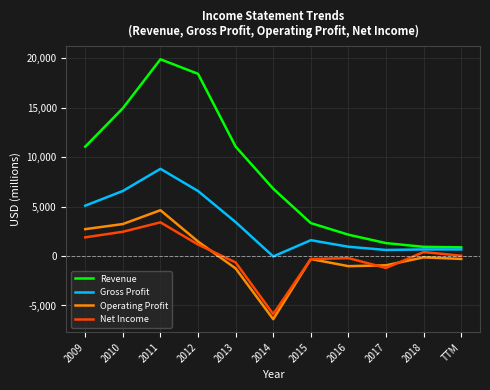

True or false: Gross Profit and Net Income cross at least once.

False